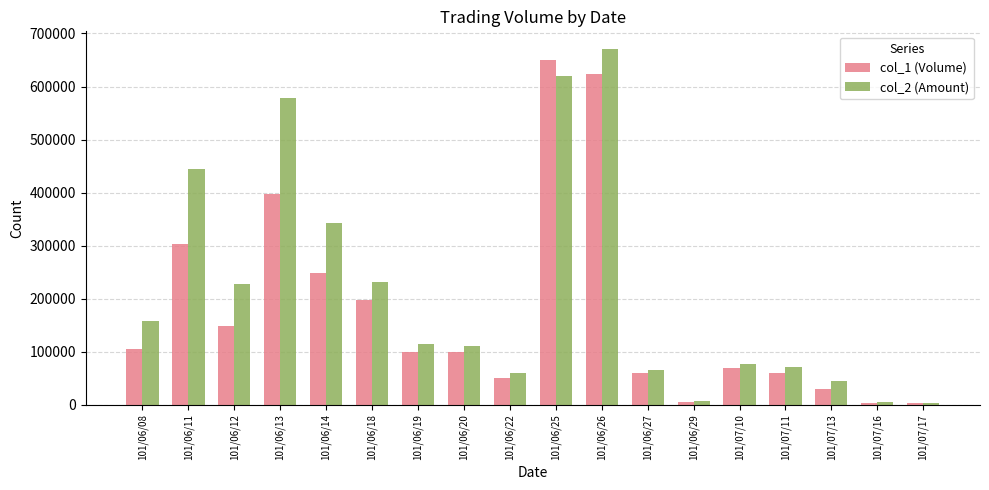

What is the label of the 18th bar from the left?

101/07/17